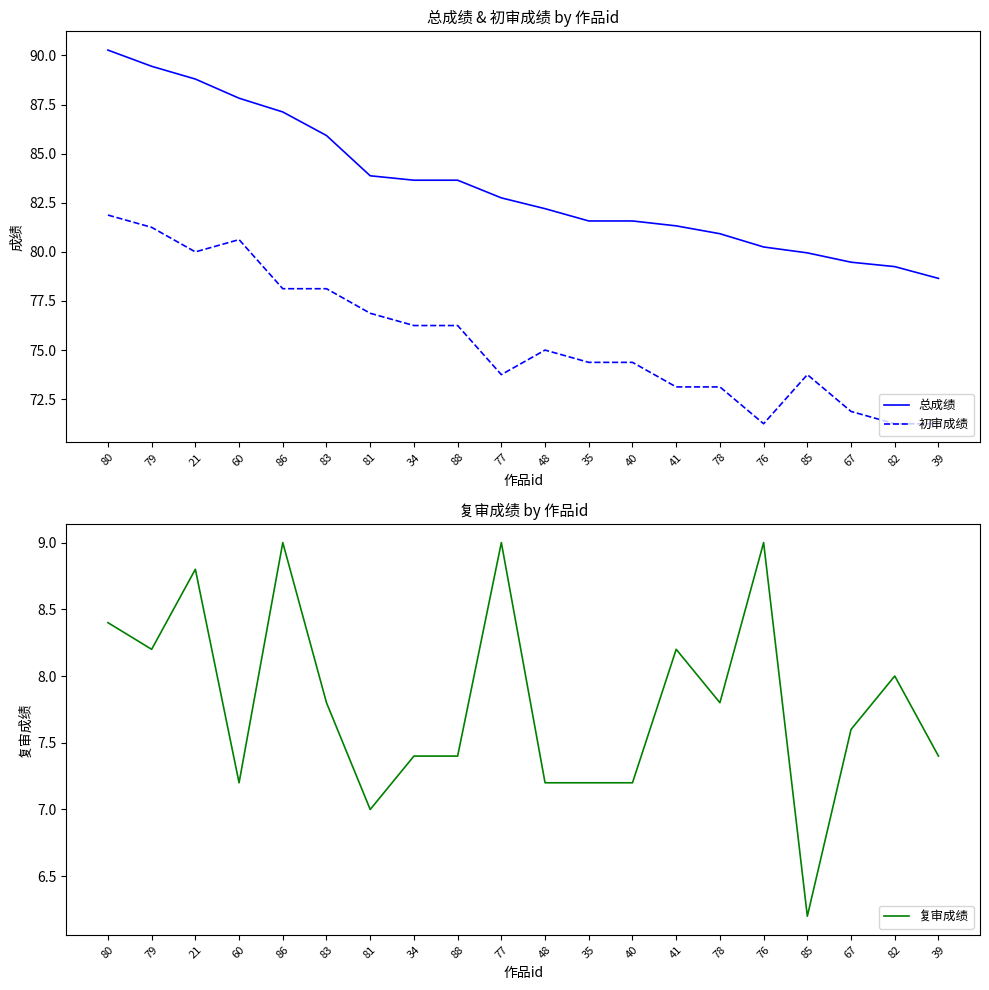

The value of 复审成绩 at 35 is 12.1. True or false?

False